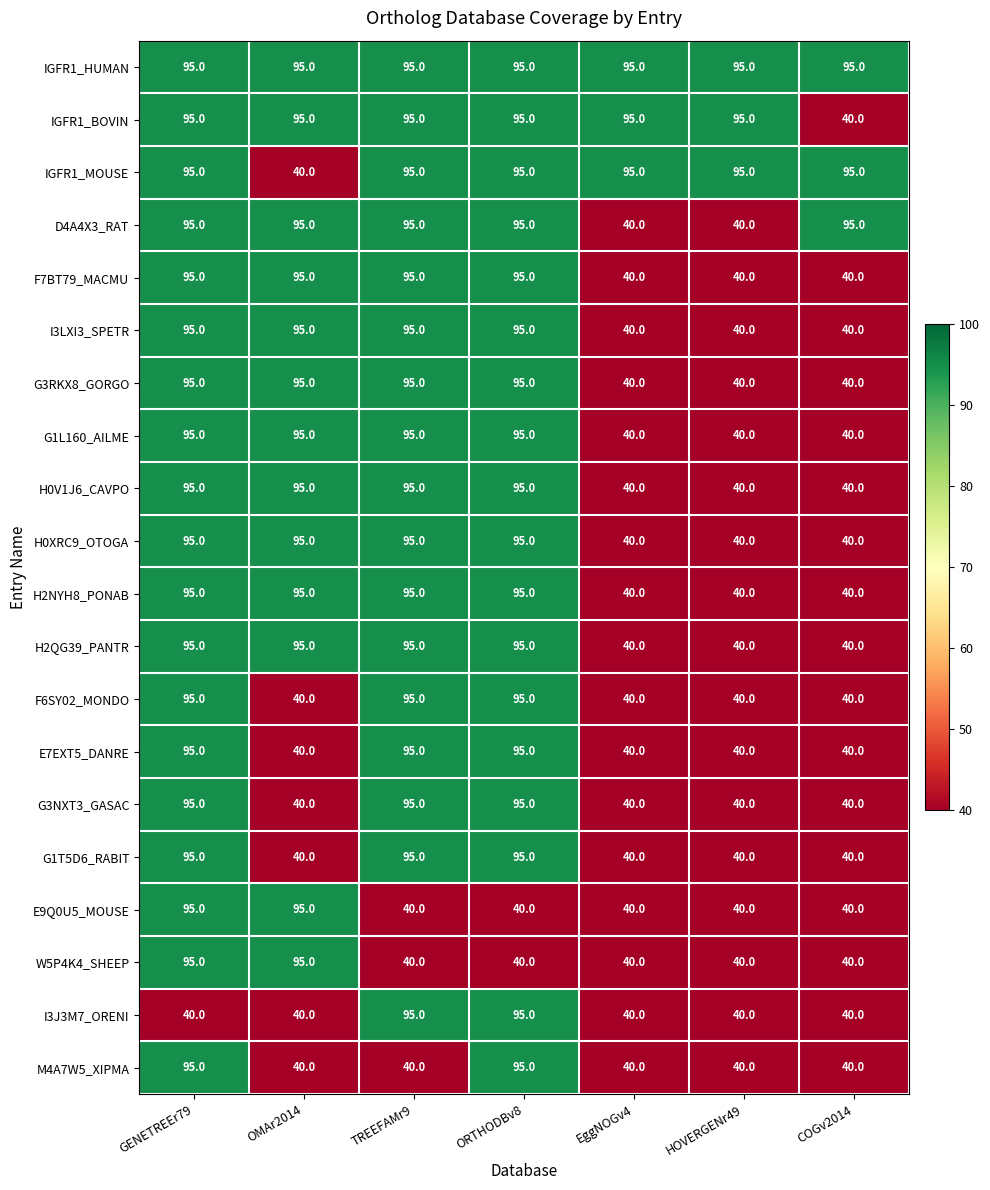

What is the sum of the G3RKX8_GORGO values at COGv2014 and OMAr2014?

135